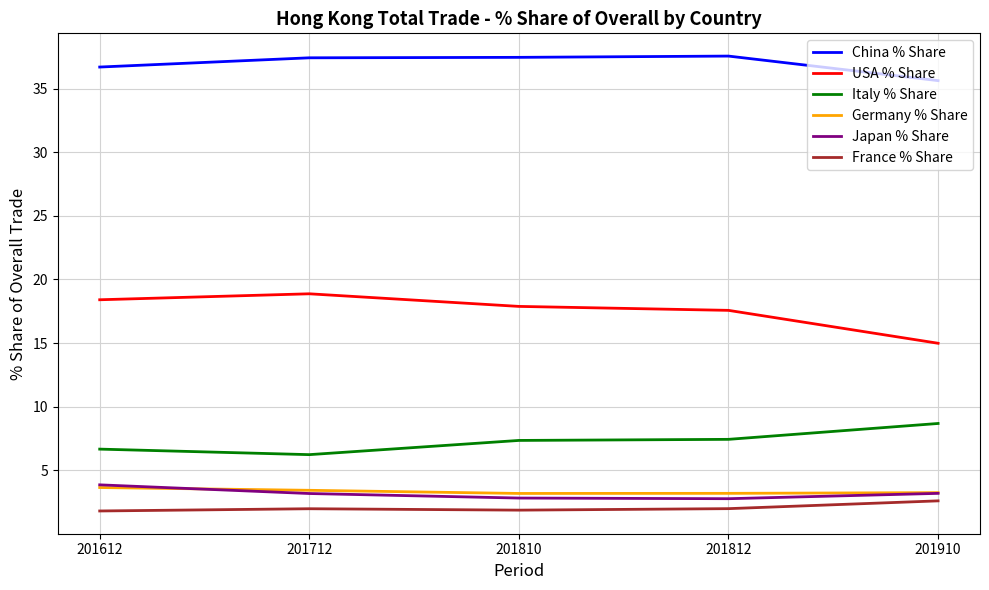

Which series has the widest spread of values?

USA % Share